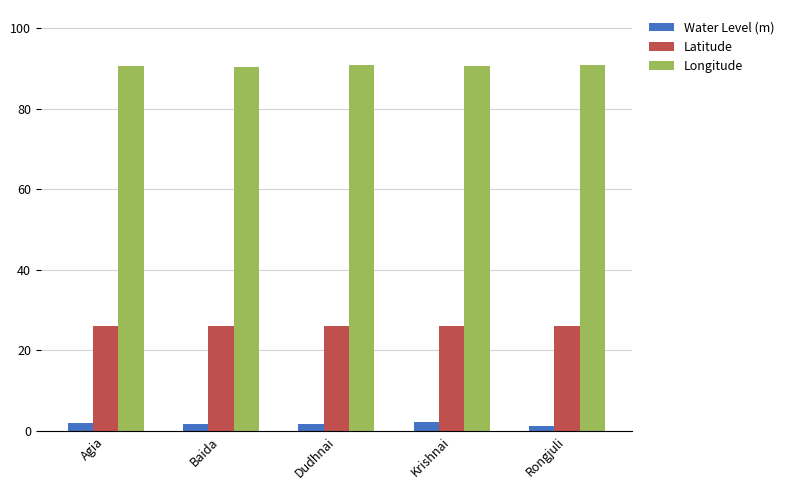

How many series are shown in this chart?

3